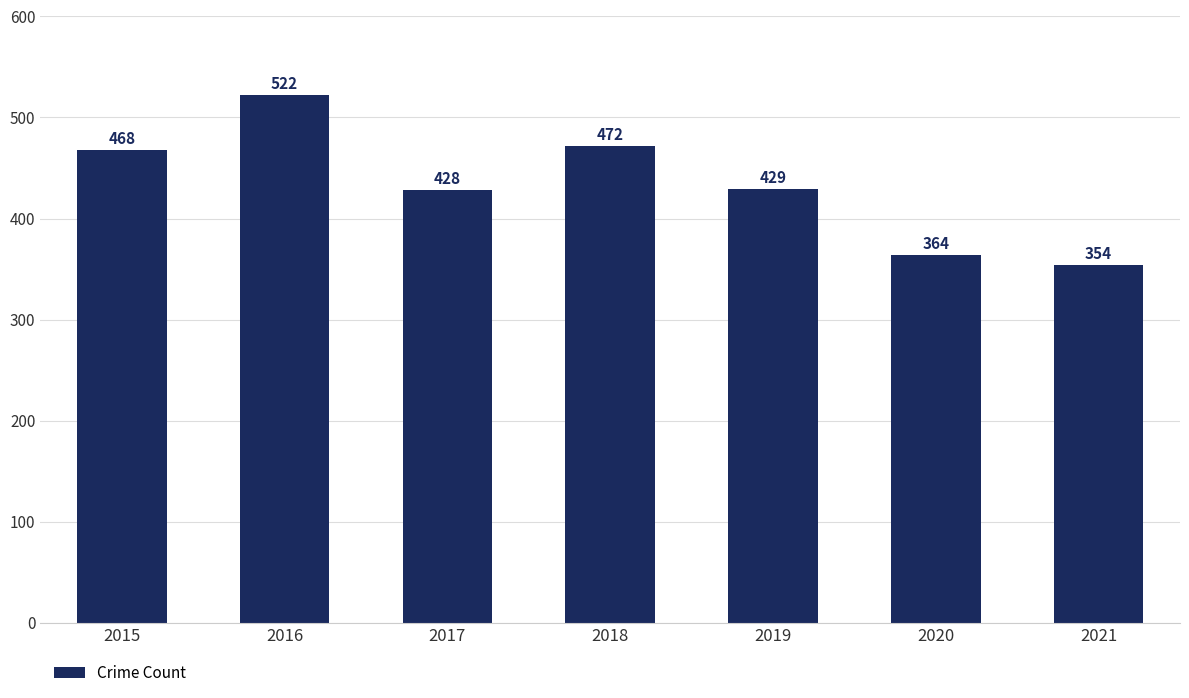

Rank the categories by value from lowest to highest.

2021, 2020, 2017, 2019, 2015, 2018, 2016